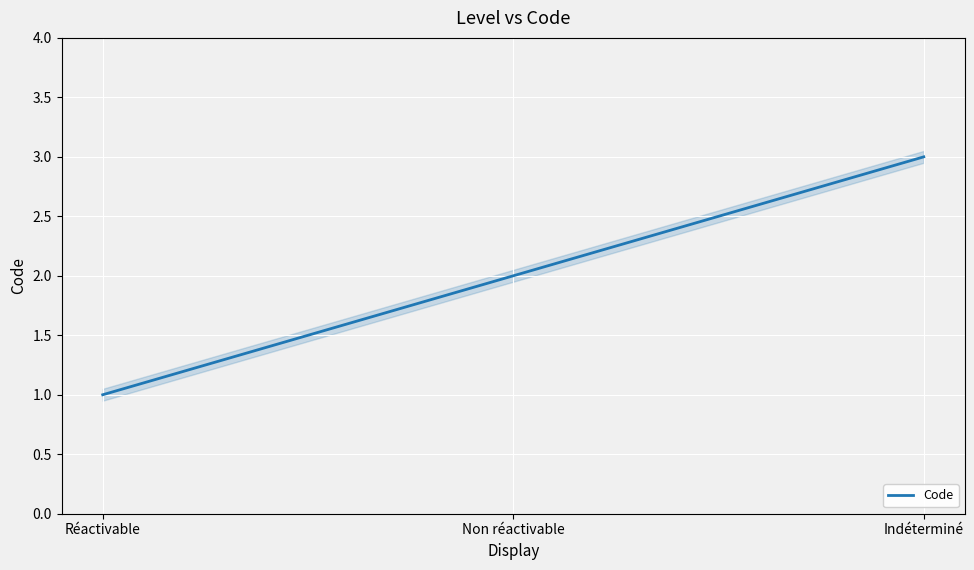

Between Non réactivable and Indéterminé, which is larger?

Indéterminé